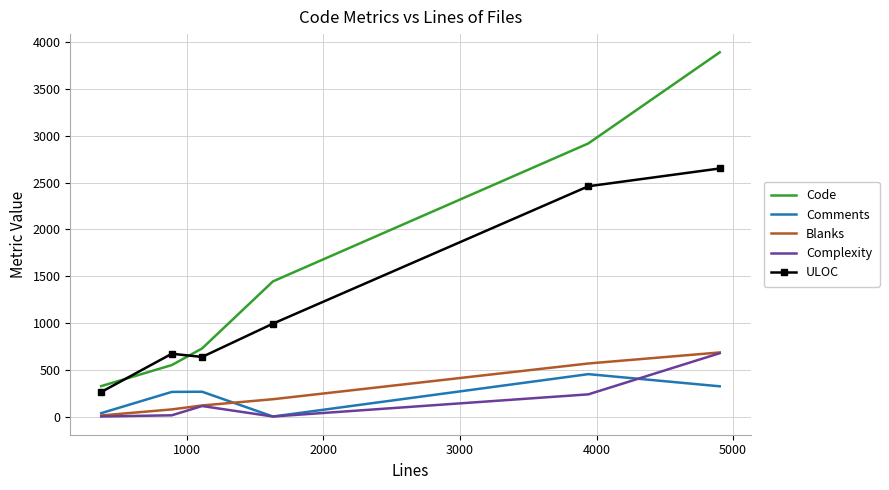

What is the highest value of the Code series?

3894